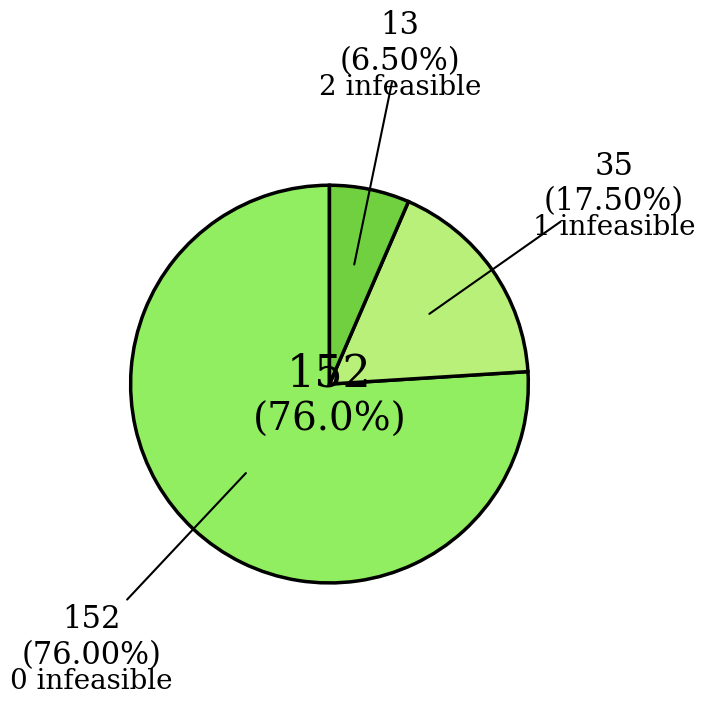

To the nearest percent, what percentage of the pie is 0?

76%